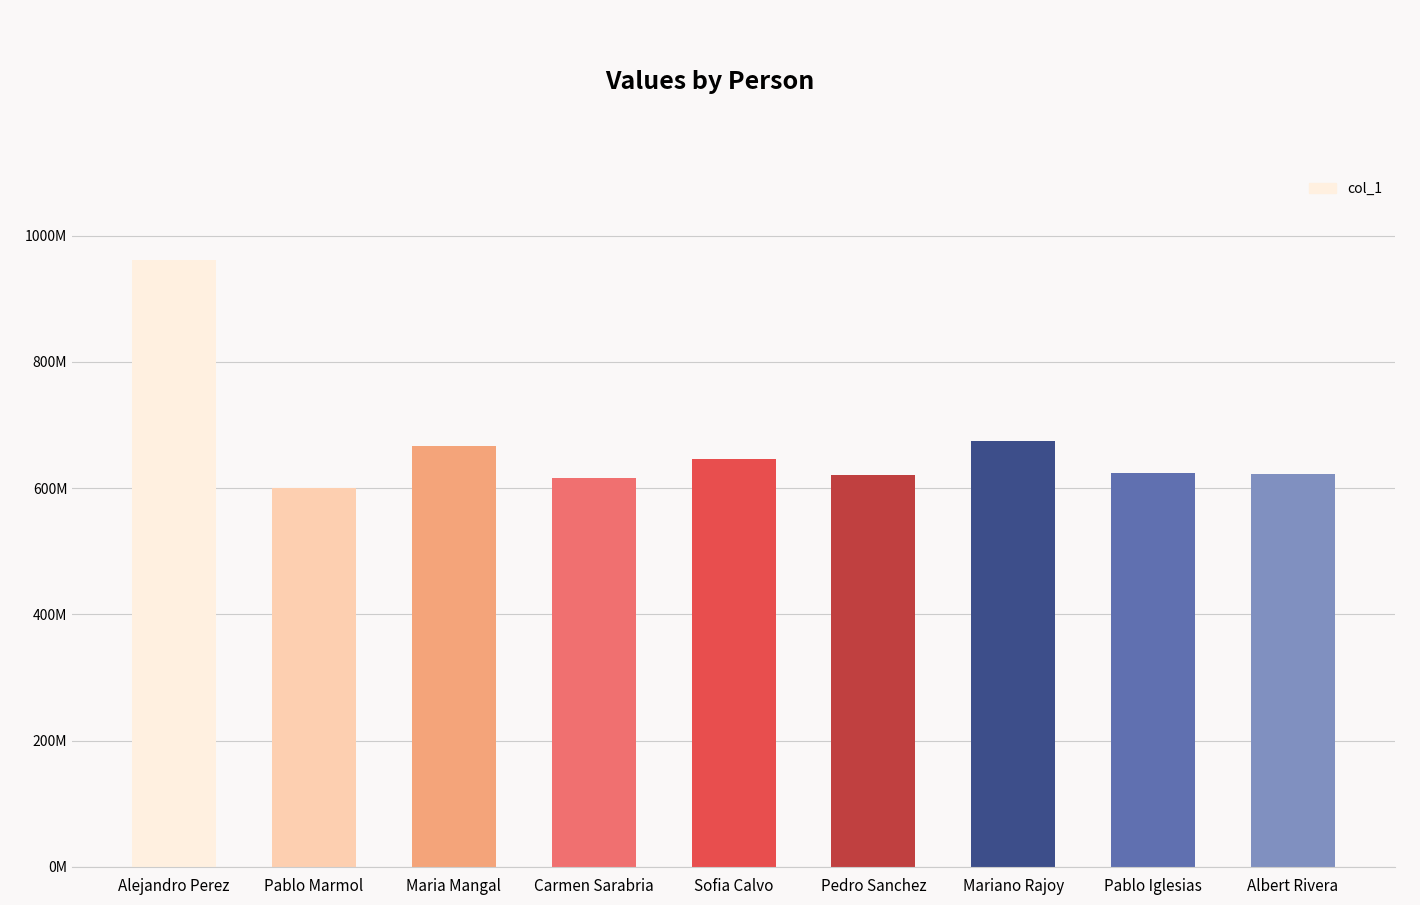

Between Maria Mangal and Mariano Rajoy, which is larger?

Mariano Rajoy